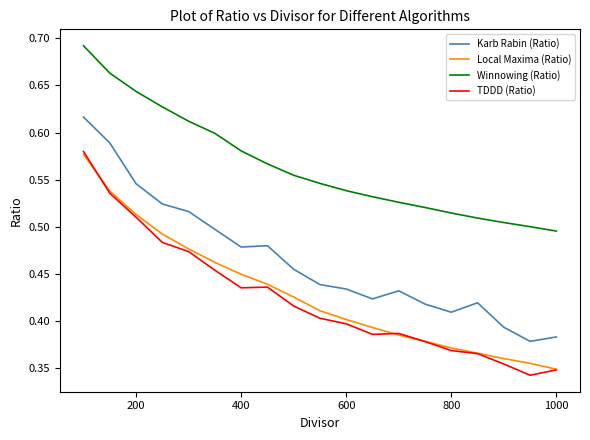

Which series has the largest total across all categories?

Winnowing (Ratio)